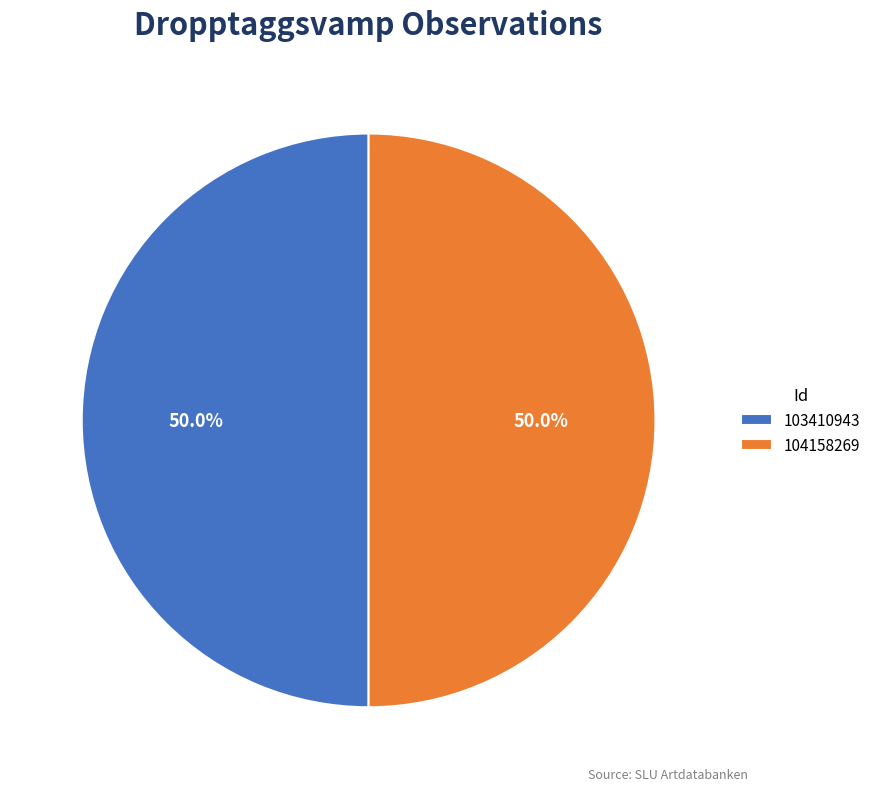

Combined, what portion of the pie is 103410943 and 104158269?

100.0%